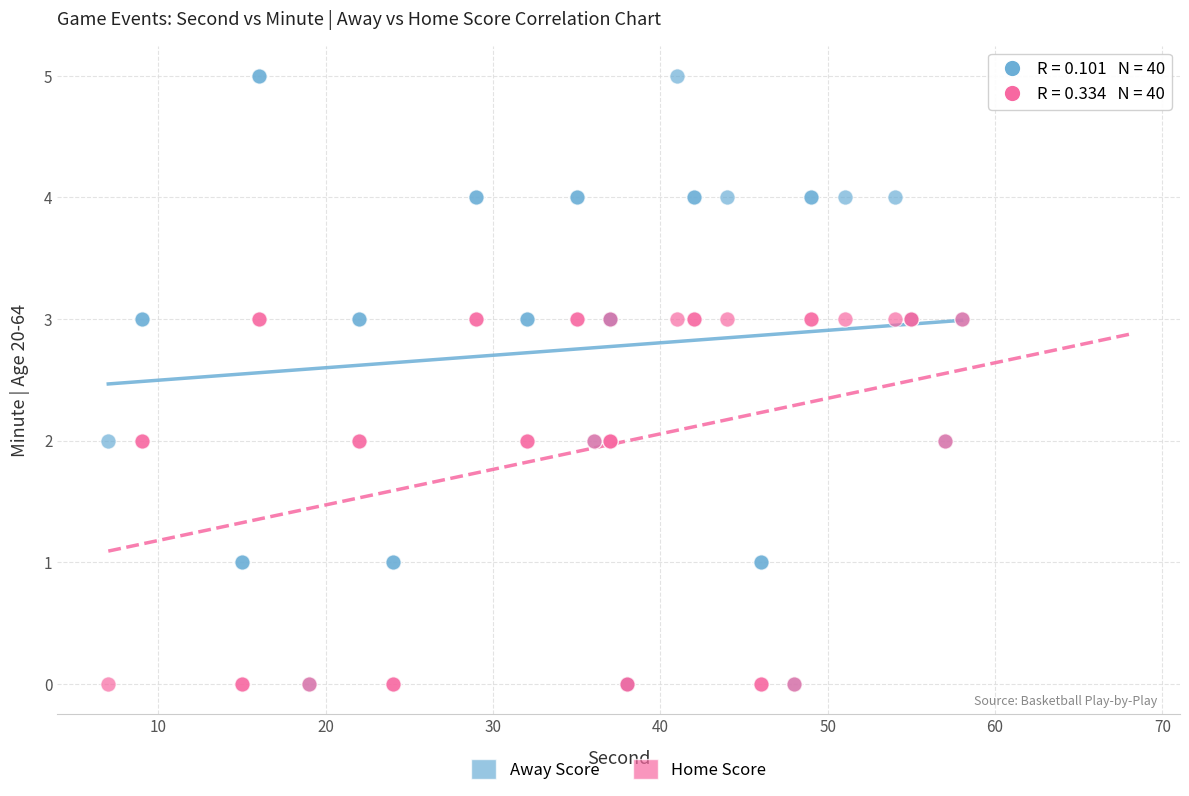

What are all the series names shown in the legend?

Away Score, Home Score